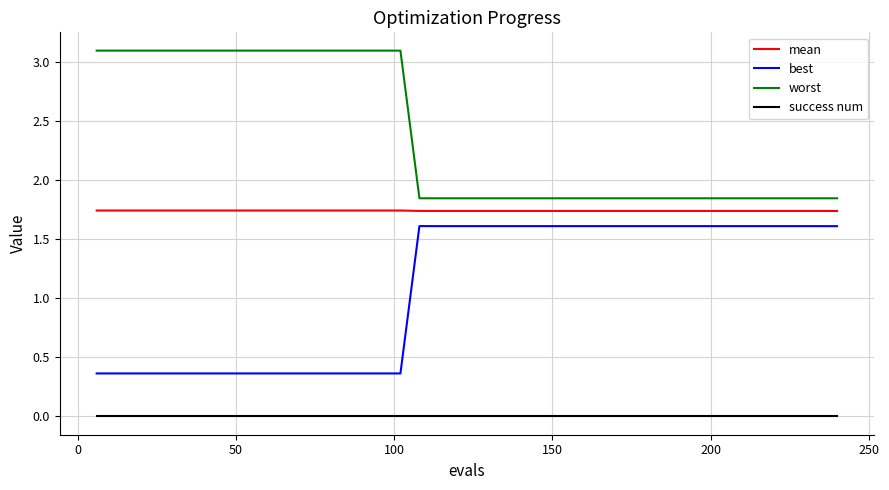

True or false: mean and success num intersect in this chart.

False